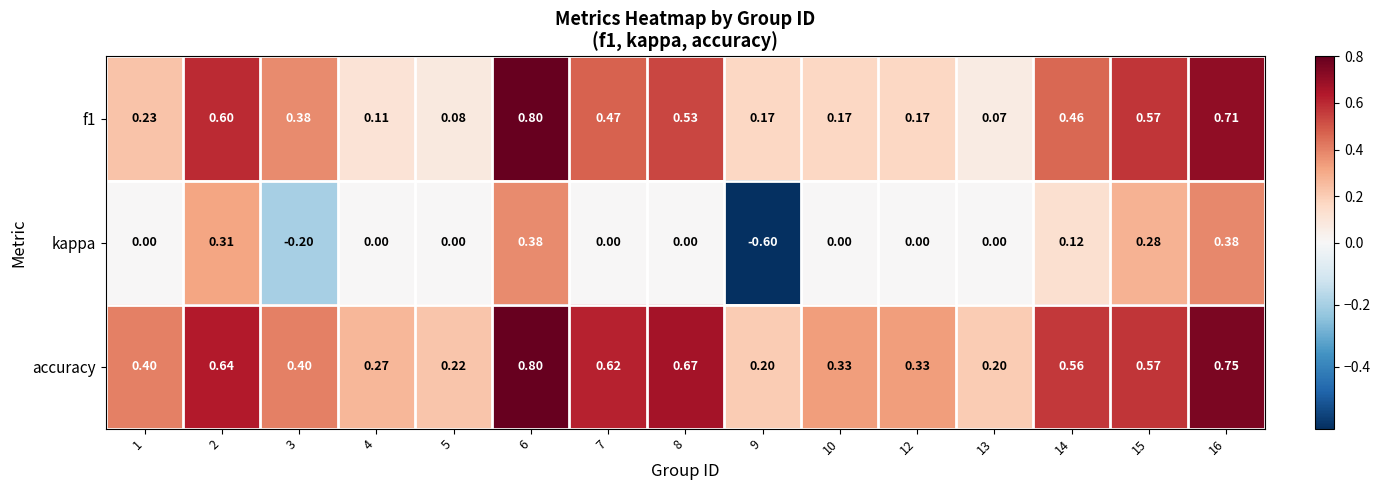

Which series has the largest range (max minus min)?

kappa